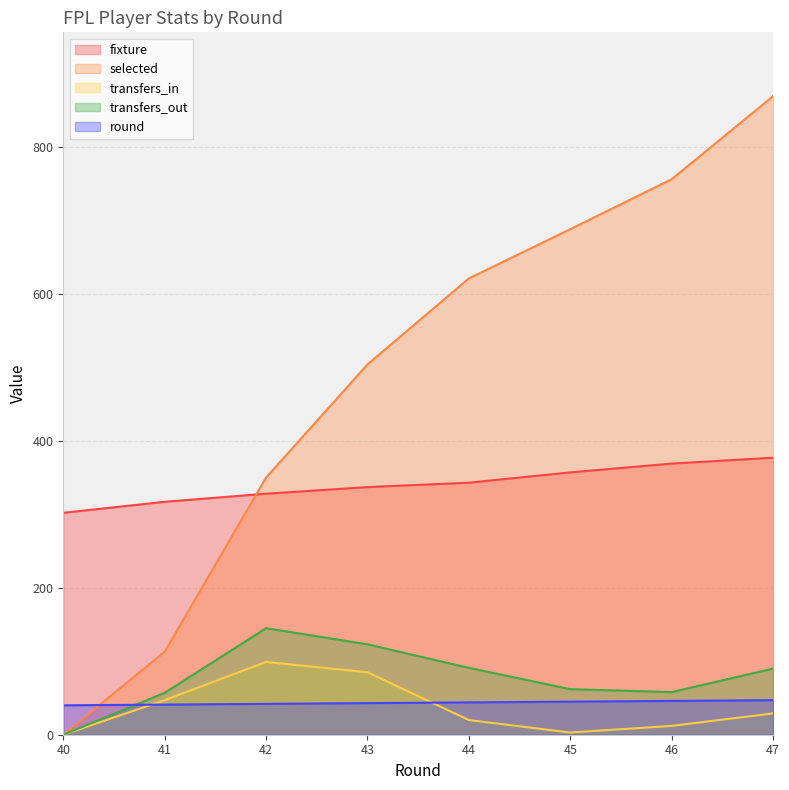

Reading left to right, what are all the values shown in this chart?

fixture: 40=302	41=317	42=328	43=337	44=343	45=357	46=369	47=377
selected: 40=0	41=113	42=350	43=504	44=621	45=688	46=756	47=869
transfers_in: 40=0	41=47	42=99	43=85	44=20	45=3	46=12	47=29
transfers_out: 40=0	41=57	42=145	43=123	44=91	45=62	46=58	47=90
round: 40=40	41=41	42=42	43=43	44=44	45=45	46=46	47=47